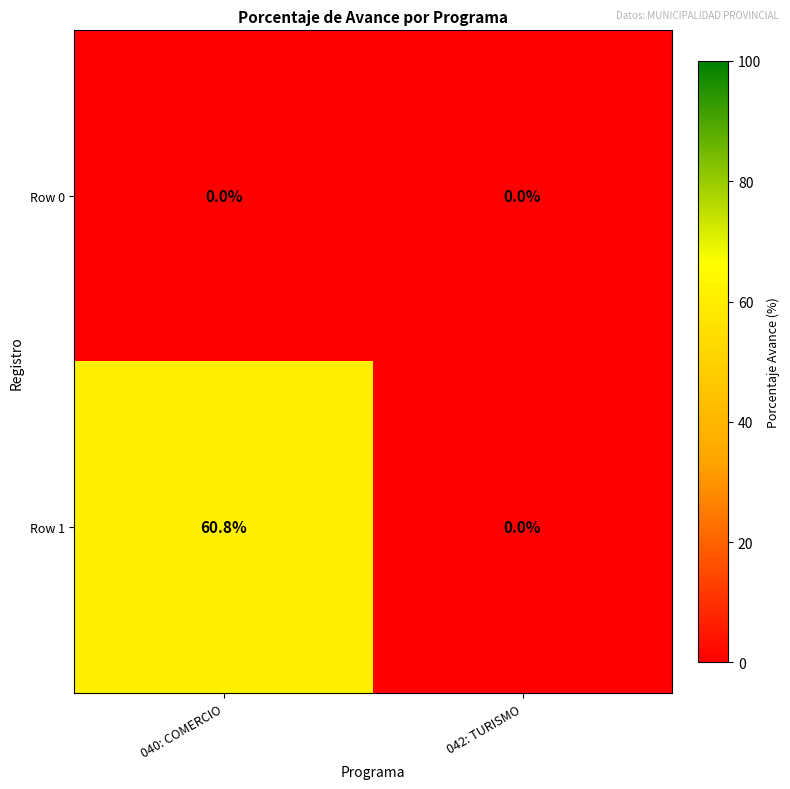

At which category is the sum across all series the highest?

040: COMERCIO